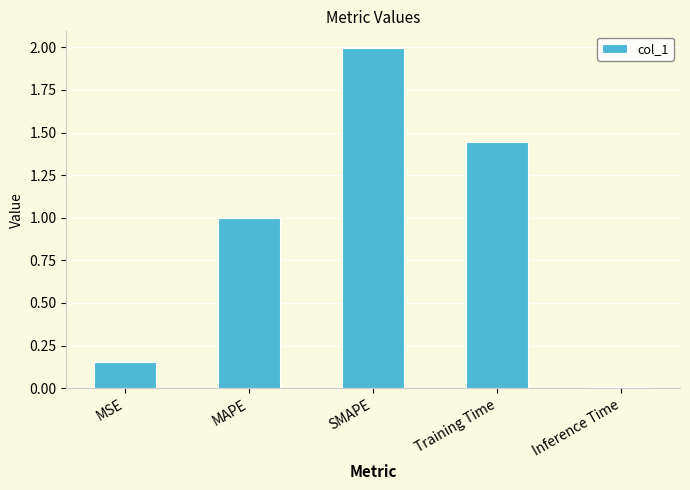

Rank the categories by value from lowest to highest.

Inference Time, MSE, MAPE, Training Time, SMAPE